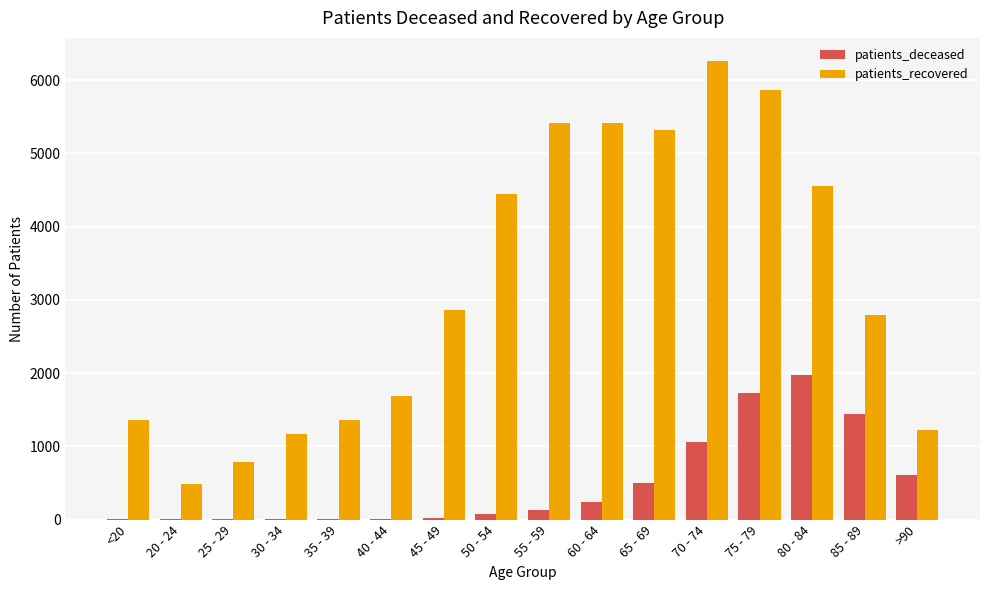

Which series has the largest total across all categories?

patients_recovered